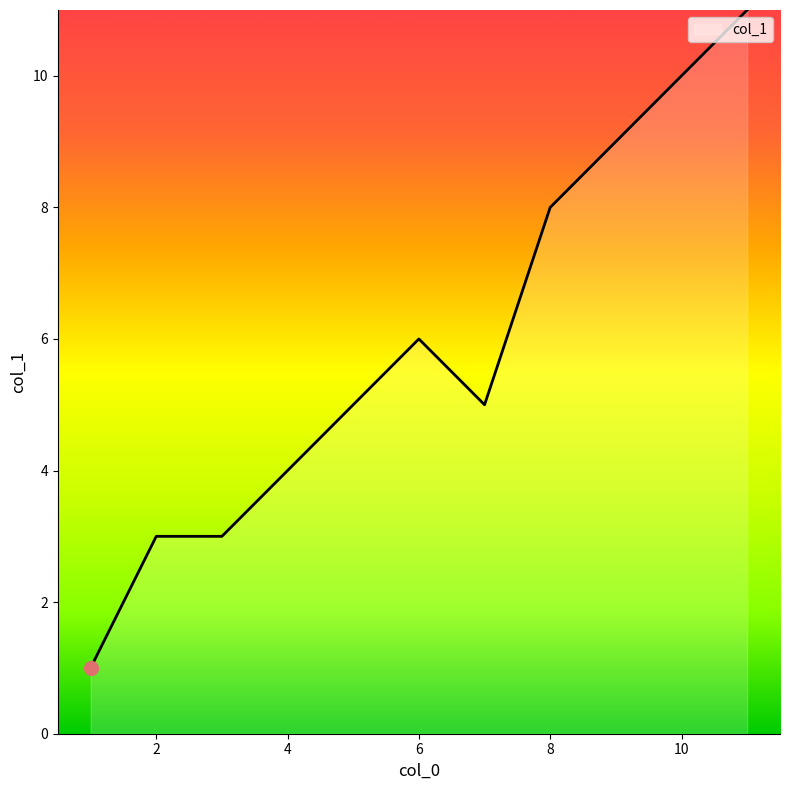

What is the maximum value shown in the chart?

11